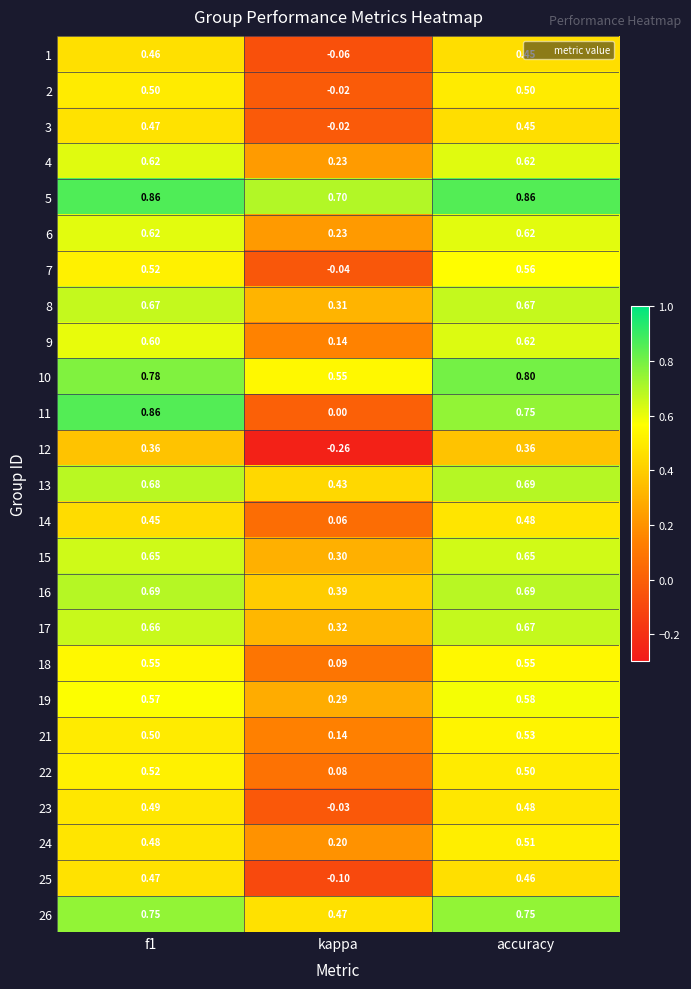

Where is 19 nearest to the value 0?

kappa